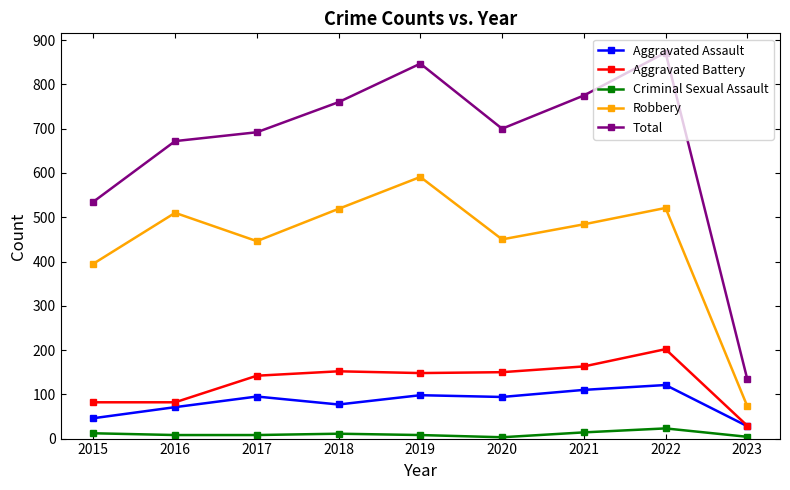

Read the Aggravated Battery value at 2022.

202